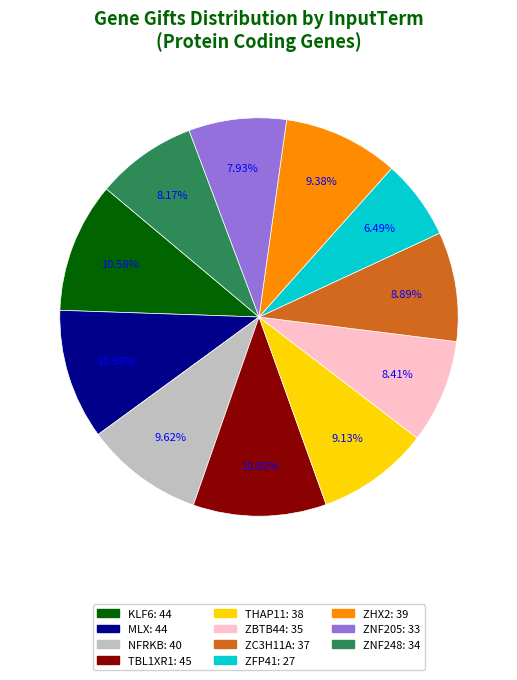

The NFRKB slice represents 3% of the pie. True or false?

False